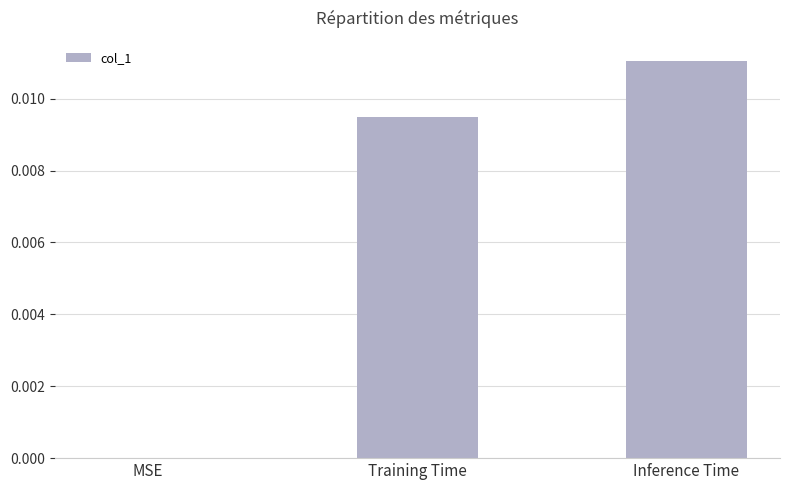

Which label corresponds to the largest value in the chart?

Inference Time